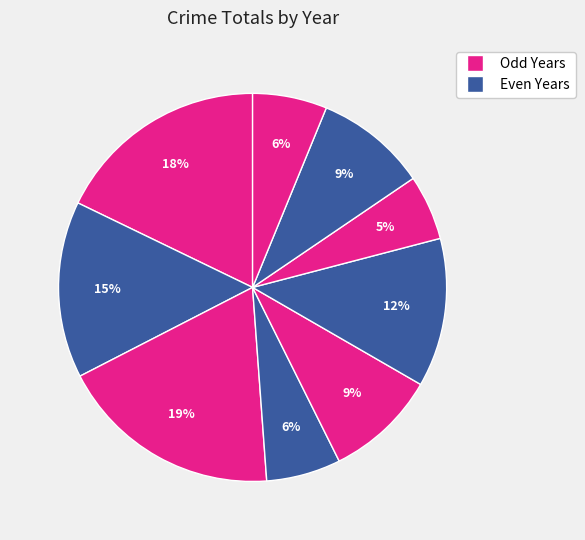

How many segments does this pie chart have?

9